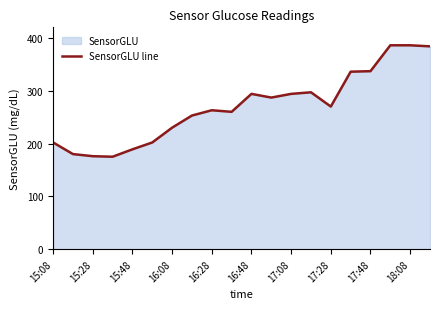

What is the value of the 14th point from the left?

297